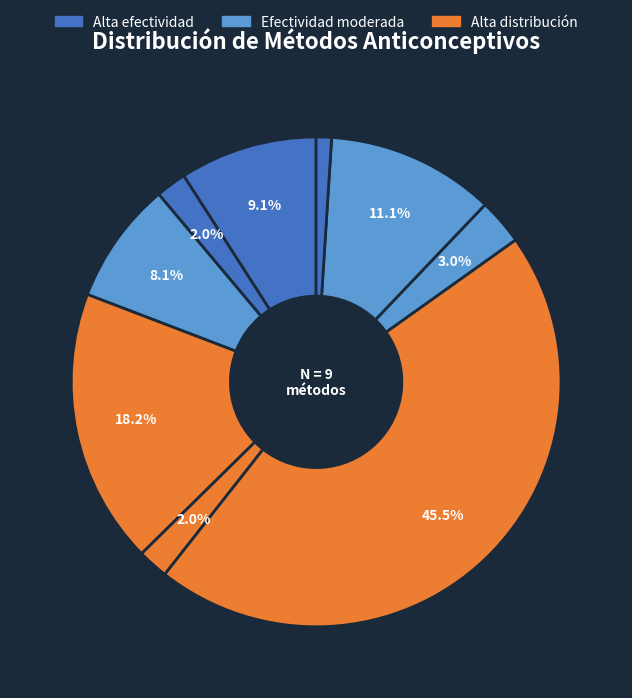

Count the number of slices in the pie.

9